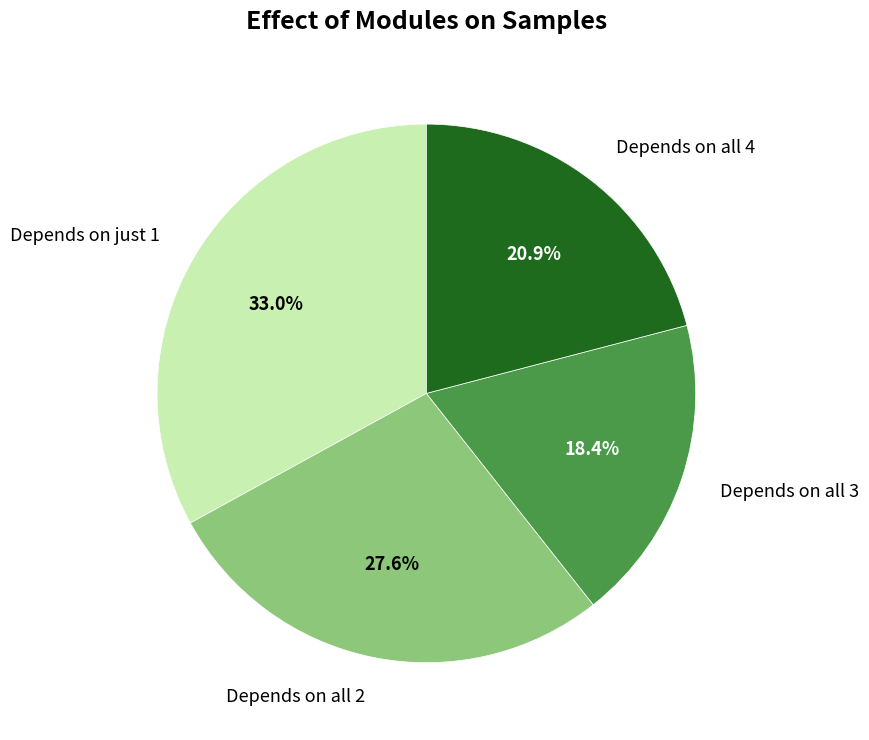

What is the smallest slice in the pie chart?

Depends on all 3